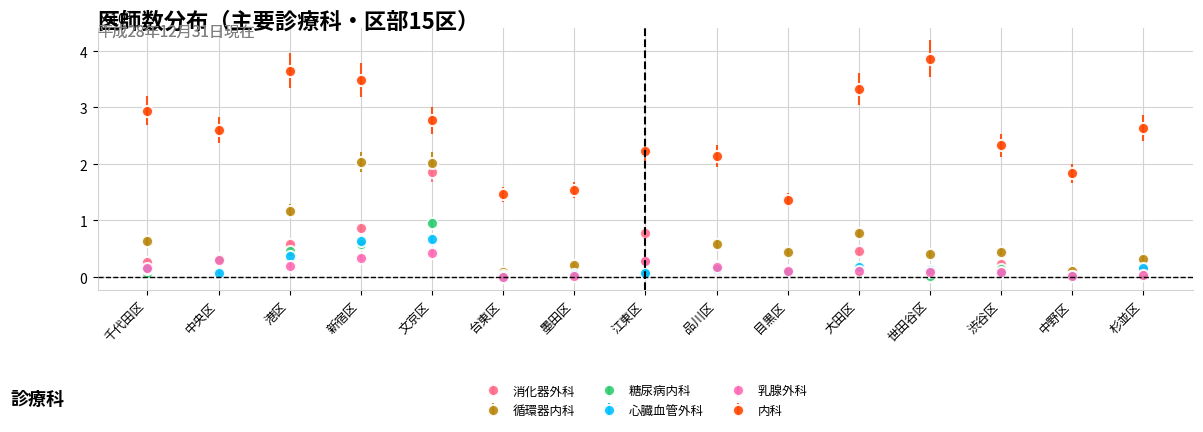

What is the average value of the 乳腺外科 series?

16